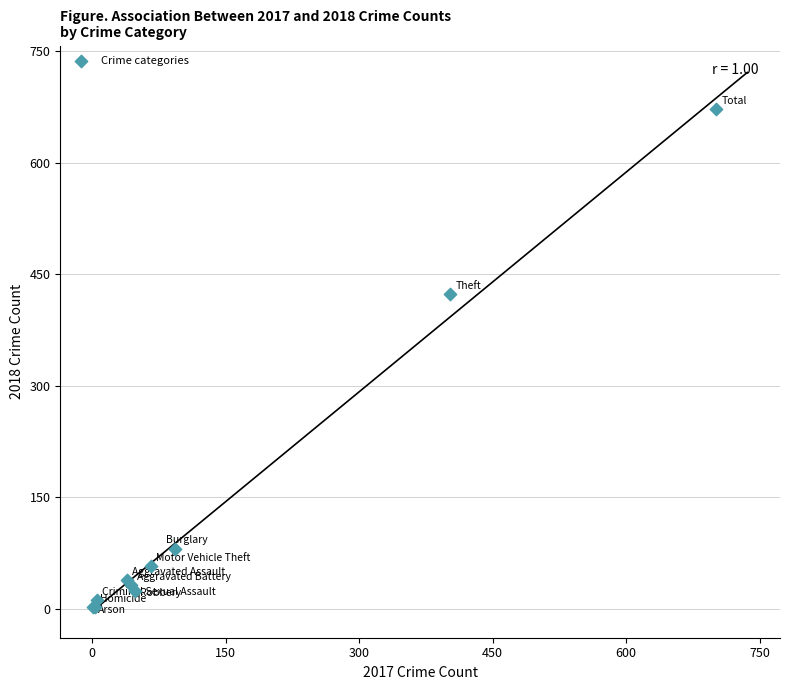

What Y value in the scatter plot is closest to 337?

423